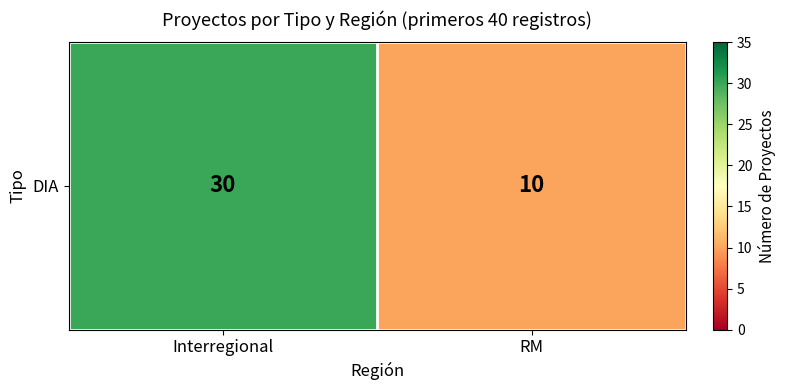

True or false: the data shows 10 at RM.

True